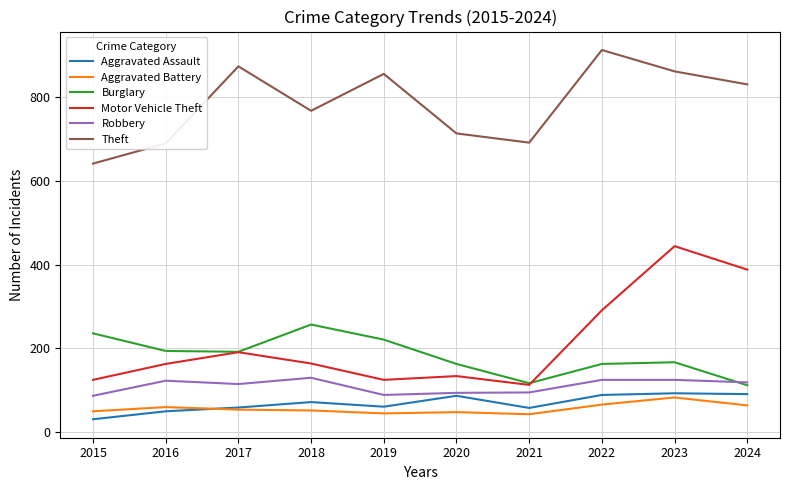

True or false: Theft and Aggravated Assault intersect in this chart.

False